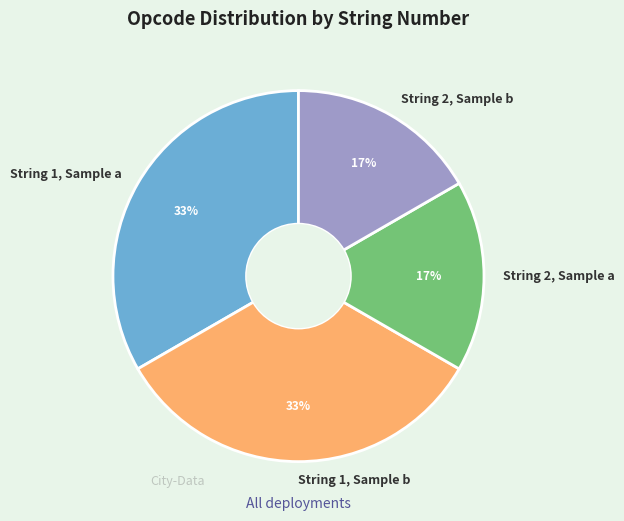

Is String 2, Sample b the majority of the pie?

No